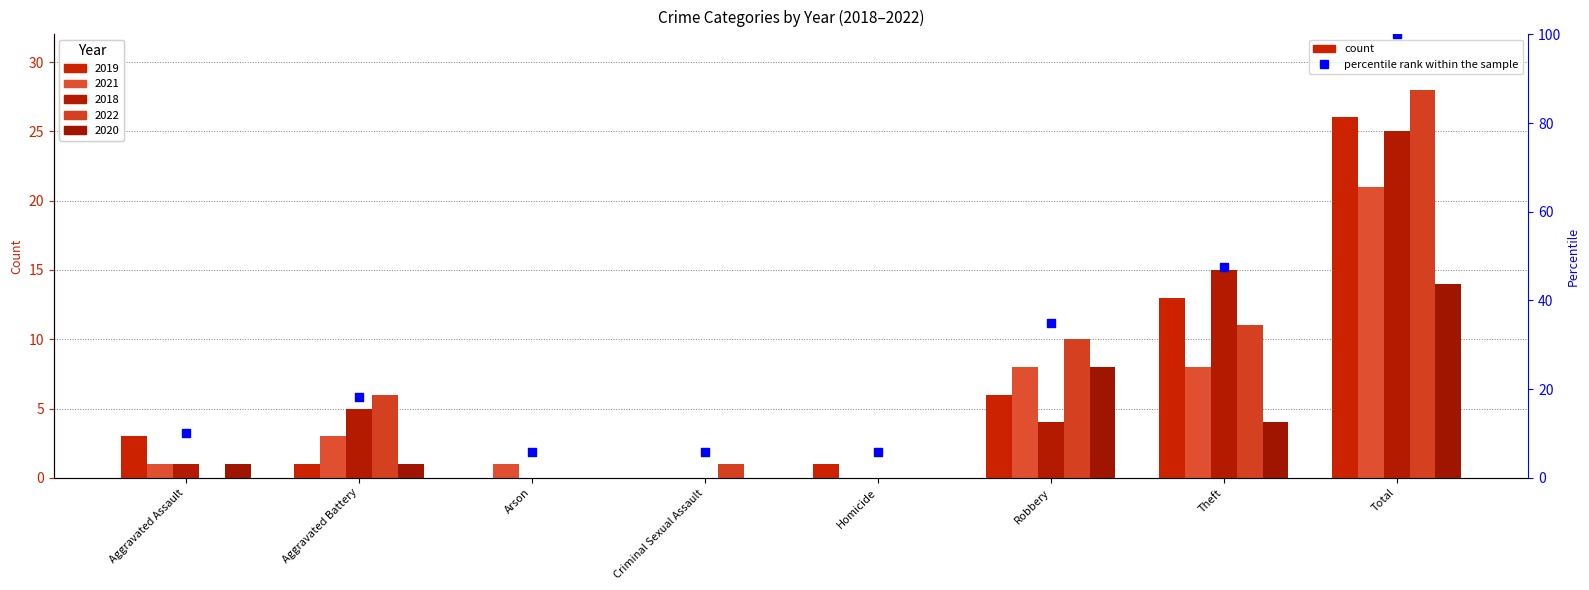

Between Arson and Criminal Sexual Assault, which is larger?

Arson